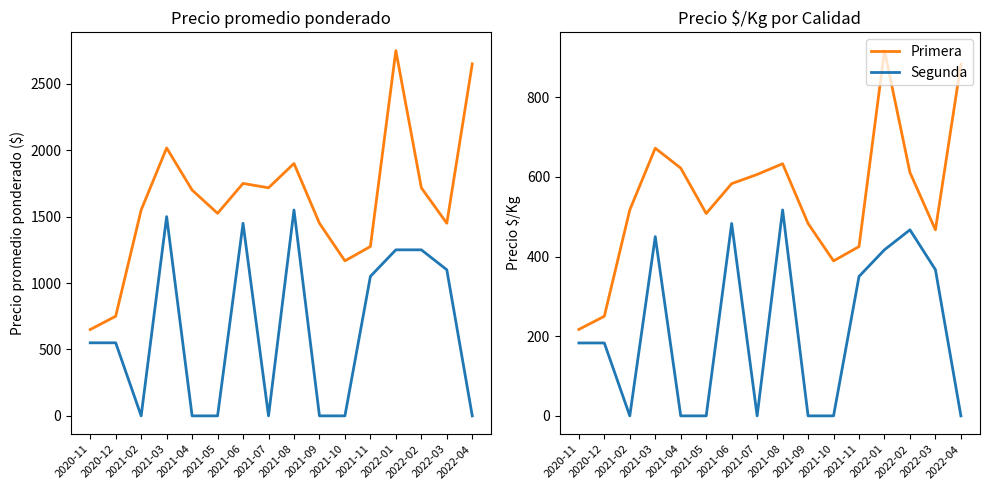

How many data points in Segunda are less than 183?

7